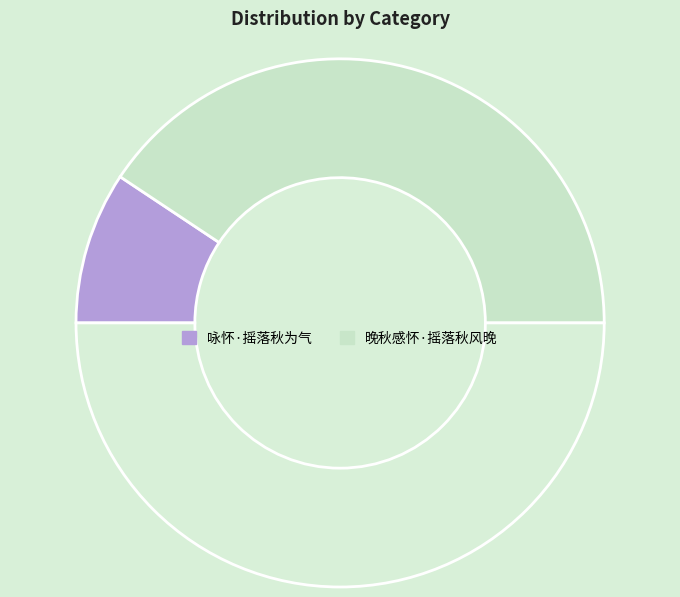

Which slice is the largest?

晚秋感怀·摇落秋风晚